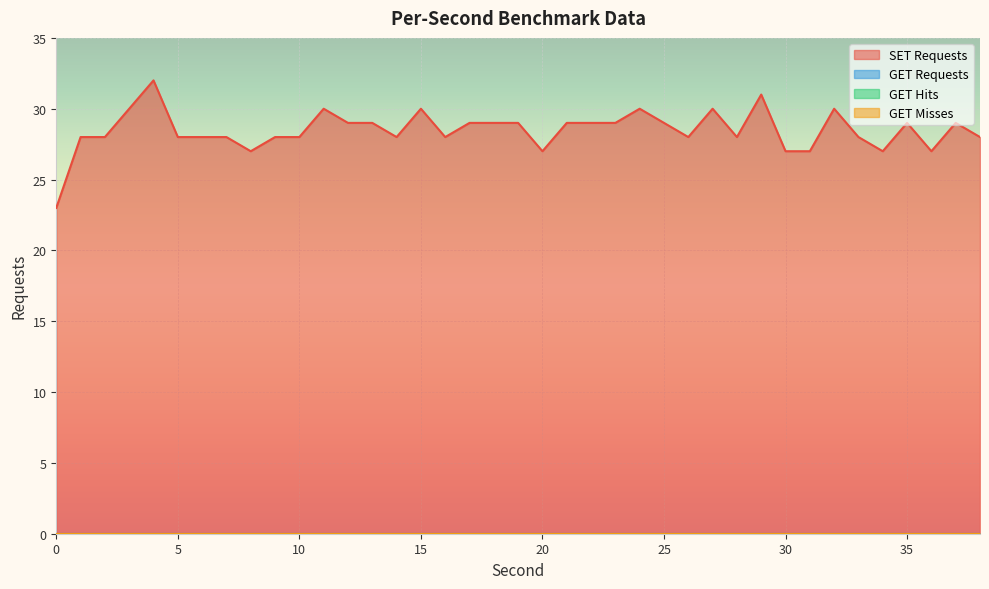

What is the maximum value shown in the chart?

32